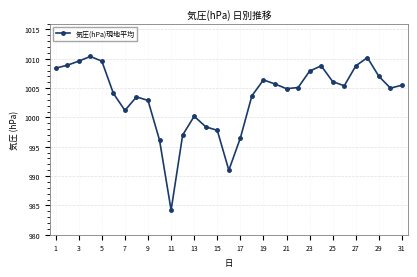

How many points are higher than both their immediate neighbors (excluding endpoints)?

6